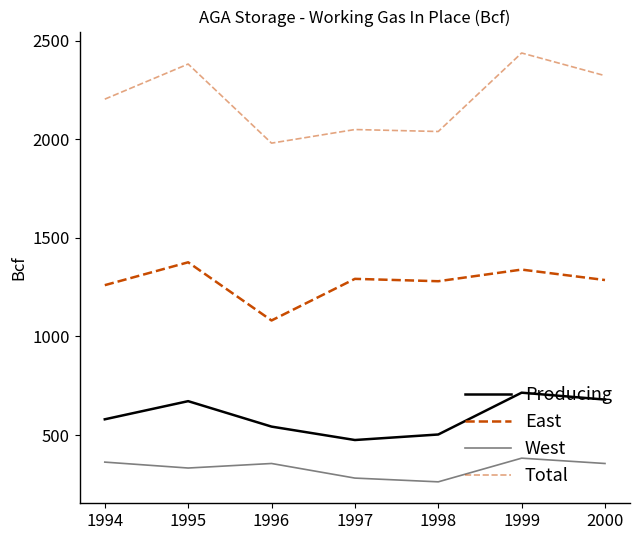

Which series changed the most between 1995 and 2000?

East